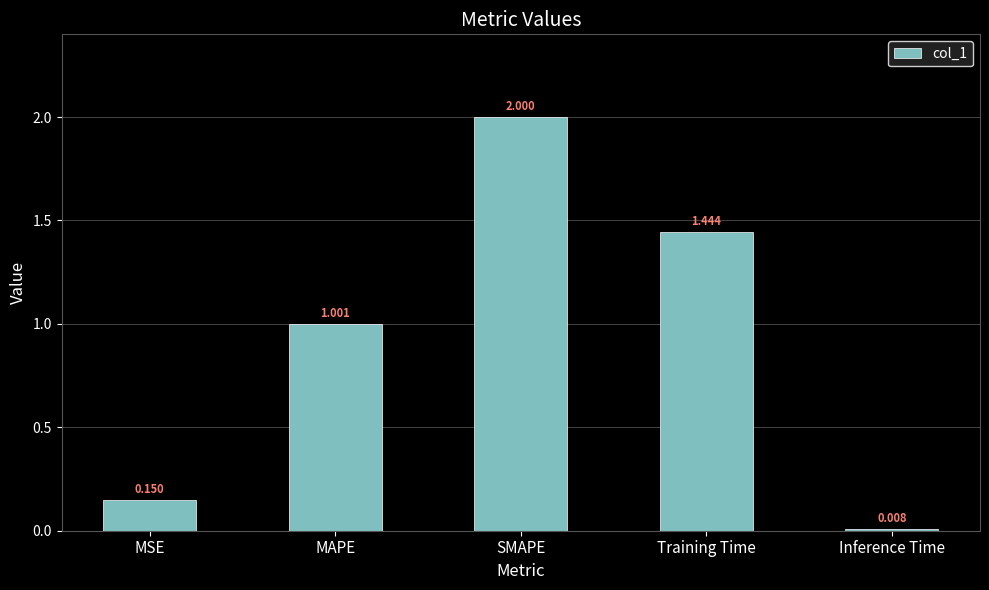

At which label is the value closest to 1?

MAPE